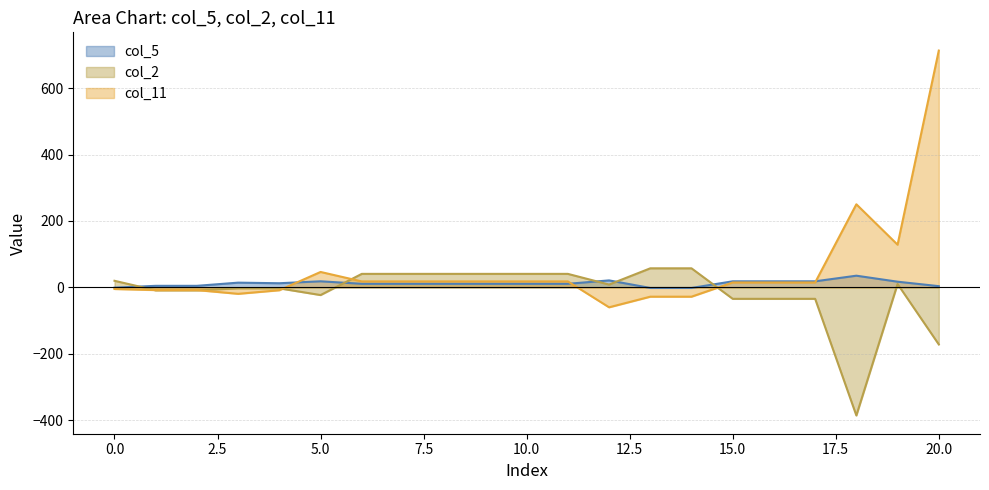

What is the difference between the highest and lowest values at 13?

85.4